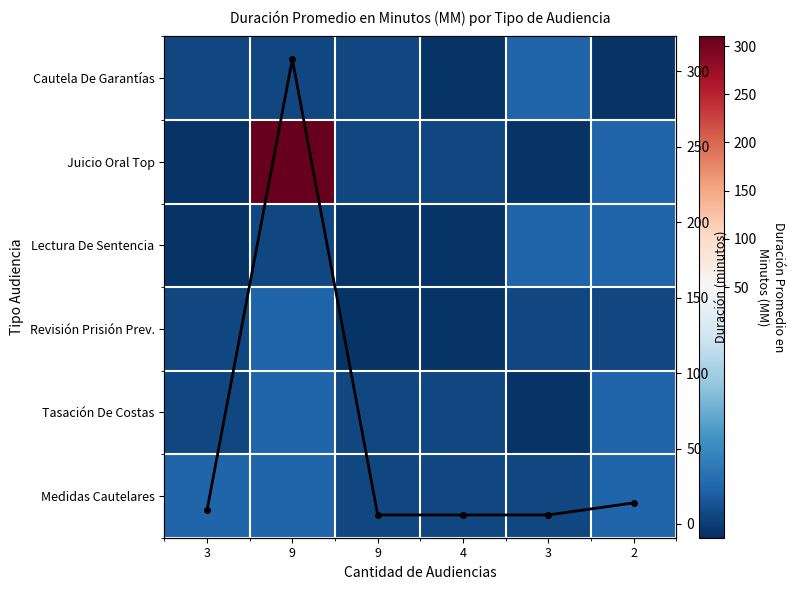

Count the number of data series in this chart.

7